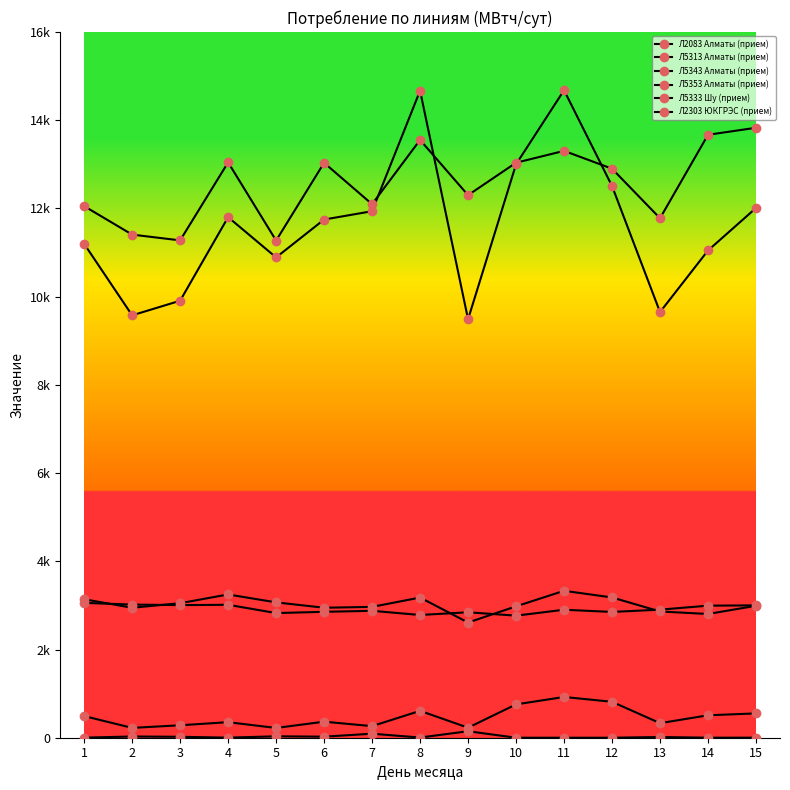

Reading right to left, what are all the values shown in this chart?

Л2083 Алматы (прием): 2991.5	2805.9	2862.2	3180.3	3331.3	2978.7	2611.9	3178.2	2966.5	2947.2	3068.8	3248.5	3050.0	2946.7	3139.7
Л5313 Алматы (прием): 12011.1	11047.6	9650.8	12508.5	14681.1	13001.8	9487.4	14671.1	11937.9	11749.0	10890.1	11803.1	9908.1	9576.9	11197.9
Л5343 Алматы (прием): 3000.9	2994.1	2903.9	2852.0	2901.7	2767.5	2844.4	2782.7	2877.4	2854.6	2826.3	3014.3	3007.0	3018.6	3057.4
Л5353 Алматы (прием): 1.3	0.8	16.2	0.0	0.0	0.0	147.2	4.1	91.2	23.8	32.1	1.7	21.1	27.6	1.8
Л5333 Шу (прием): 551.4	508.9	329.9	814.7	923.8	755.8	227.2	609.4	262.6	363.4	221.2	352.7	282.4	222.9	490.5
Л2303 ЮКГРЭС (прием): 13829.5	13670.8	11778.0	12901.5	13306.0	13037.2	12301.5	13553.8	12097.0	13035.8	11272.5	13045.2	11276.5	11407.5	12053.0